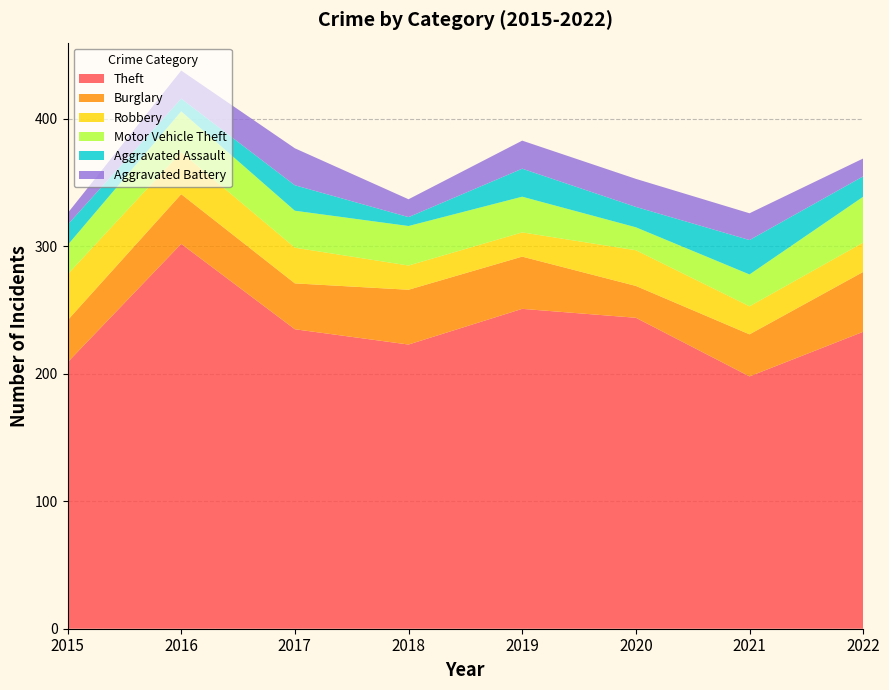

Reading left to right, list all the values displayed in this chart.

Theft: 2015=209	2016=302	2017=235	2018=223	2019=251	2020=244	2021=198	2022=233
Burglary: 2015=33	2016=39	2017=36	2018=43	2019=41	2020=25	2021=33	2022=47
Robbery: 2015=36	2016=33	2017=28	2018=19	2019=19	2020=28	2021=22	2022=23
Motor Vehicle Theft: 2015=23	2016=32	2017=29	2018=31	2019=28	2020=18	2021=25	2022=36
Aggravated Assault: 2015=16	2016=10	2017=20	2018=7	2019=22	2020=16	2021=27	2022=16
Aggravated Battery: 2015=9	2016=22	2017=29	2018=14	2019=22	2020=22	2021=21	2022=14